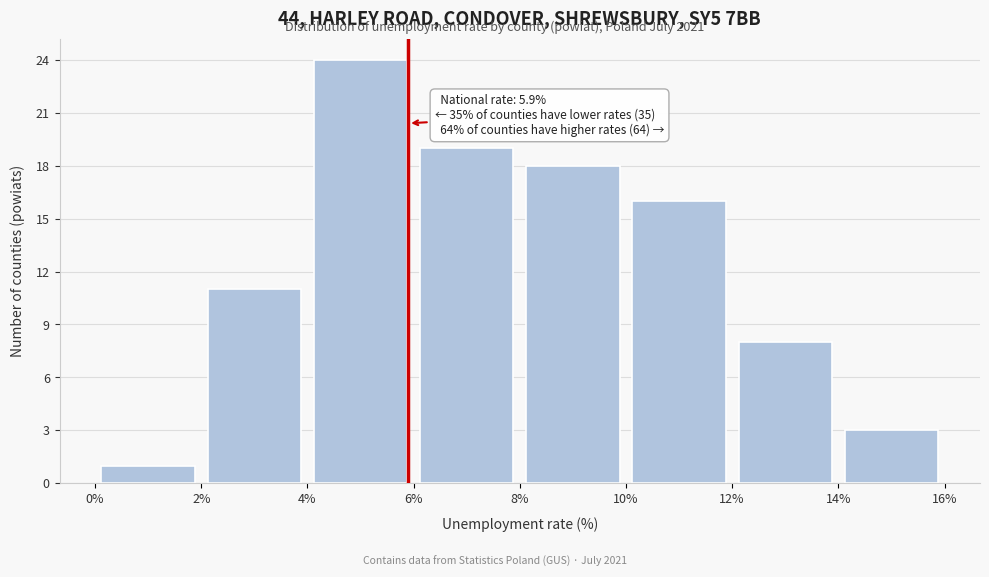

Which range on the x-axis has the tallest bar?

4% to 6%